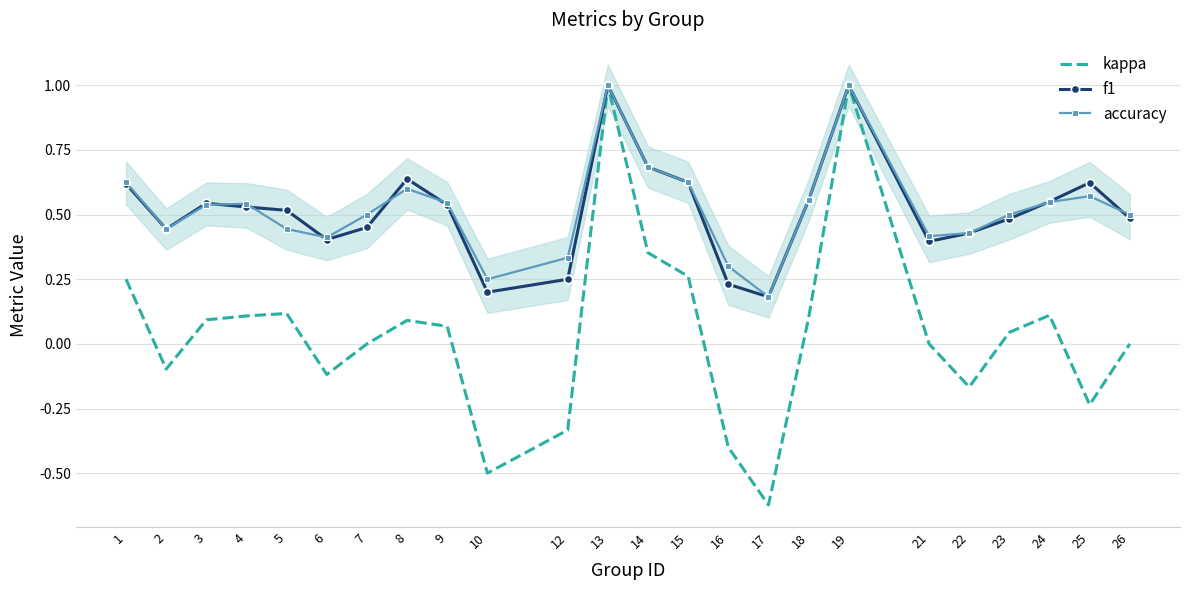

How many interior local valleys does the f1 series have?

5